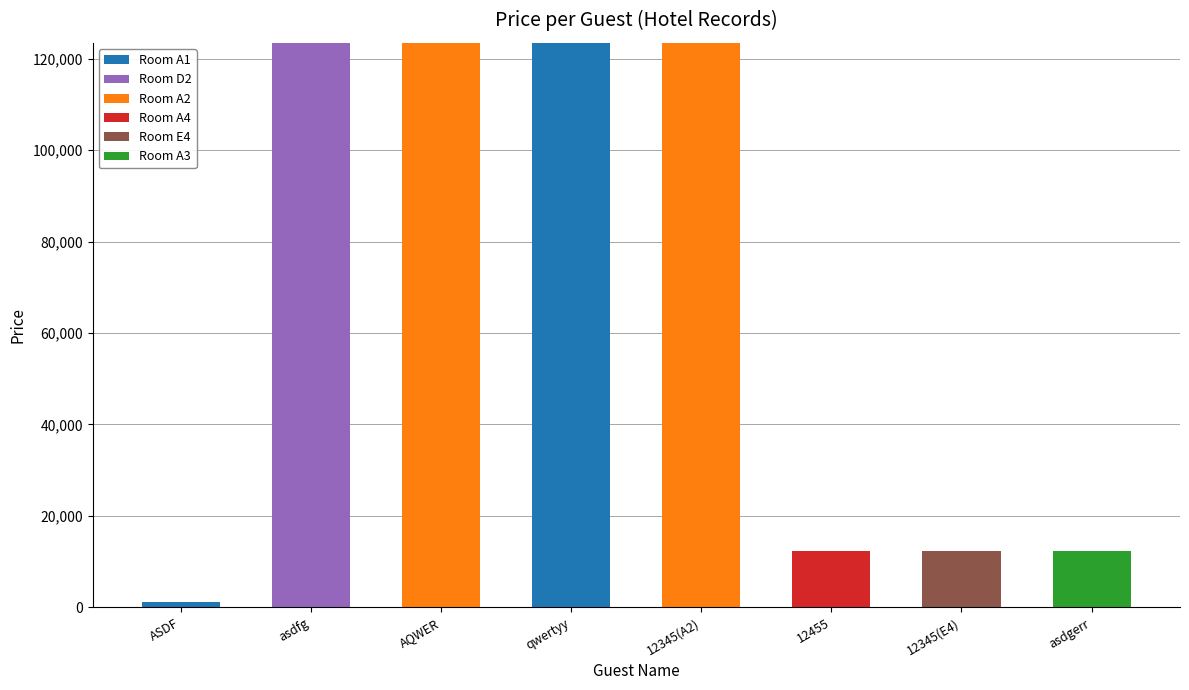

Does the chart contain stacked bars?

Yes